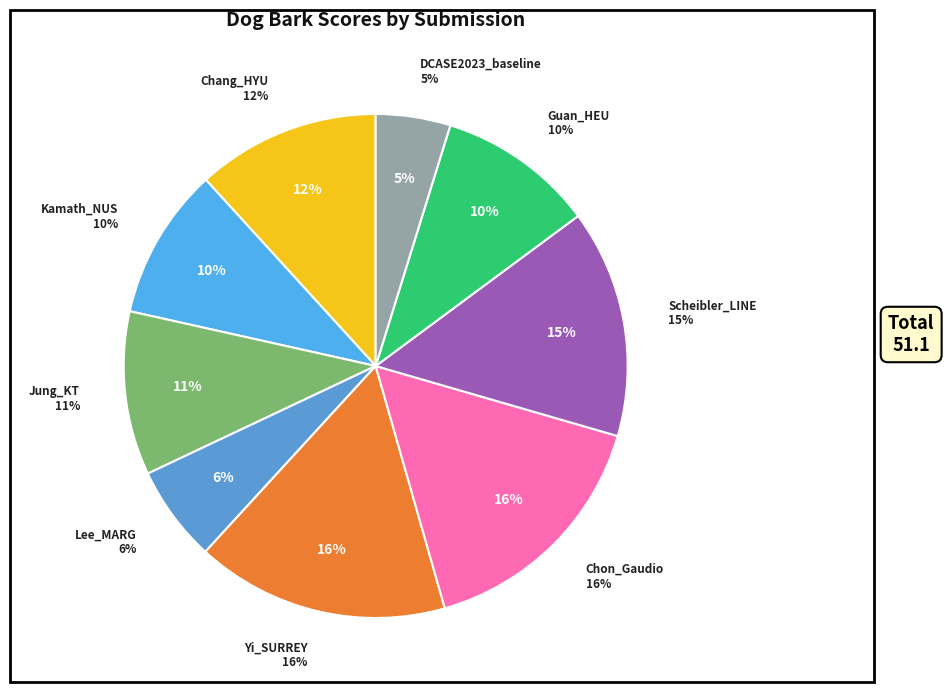

Which category has the biggest portion of the pie?

Yi_SURREY